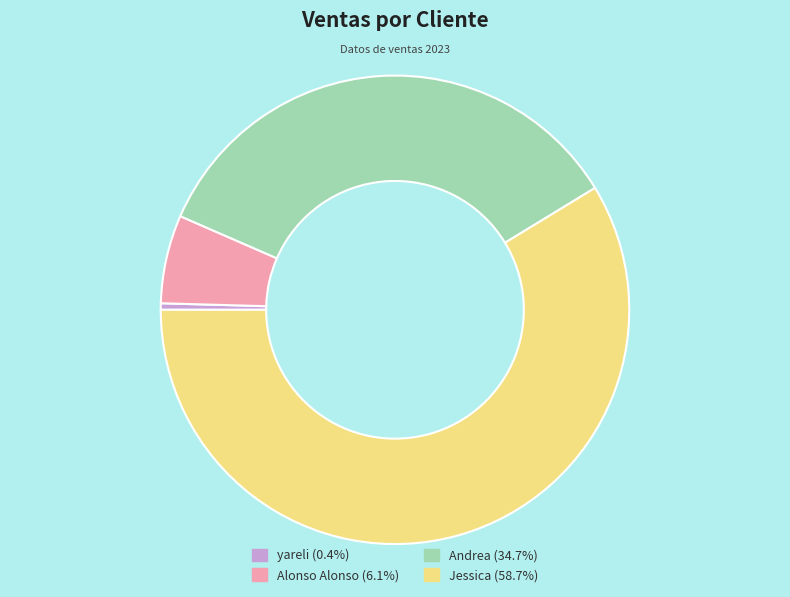

Combined, do Alonso Alonso (6.1%) and Andrea (34.7%) account for over 50%?

No